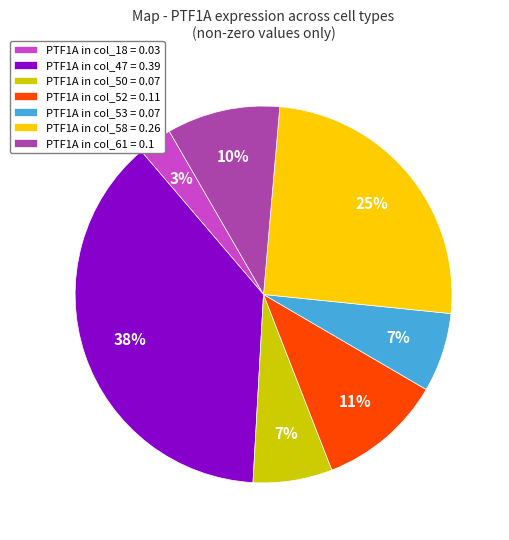

Does any single category account for the majority?

No